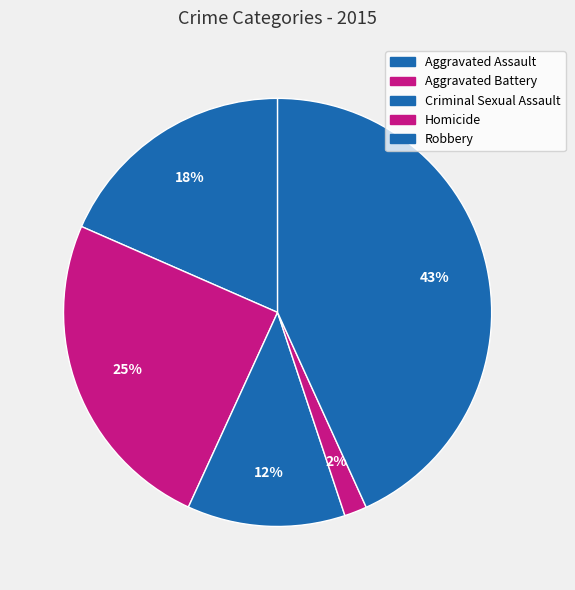

Combined, do Aggravated Assault and Robbery account for over 50%?

Yes